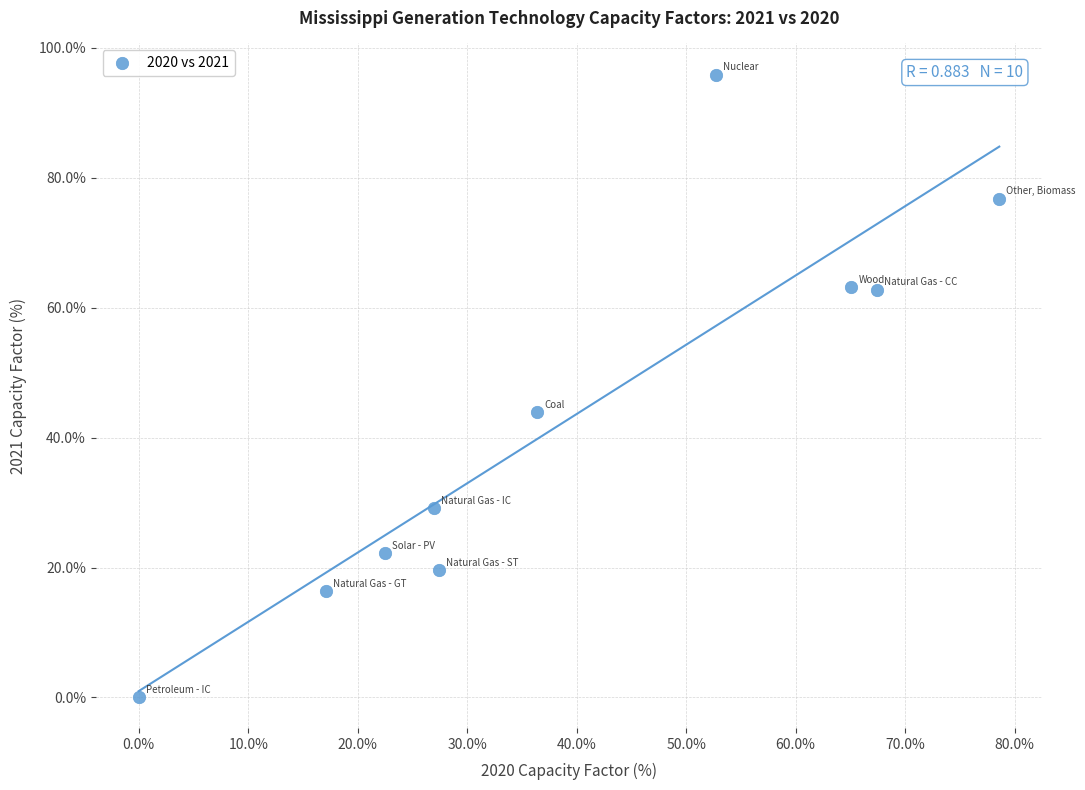

What is the range of Y values (max minus min)?

95.8